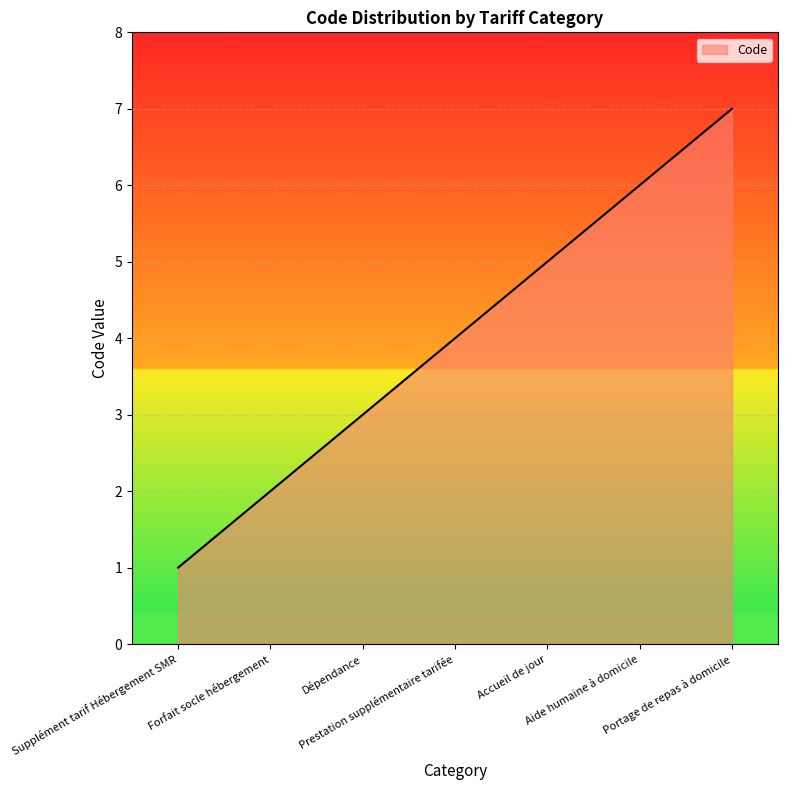

Which category has the lowest value across all series?

Supplément tarif Hébergement SMR